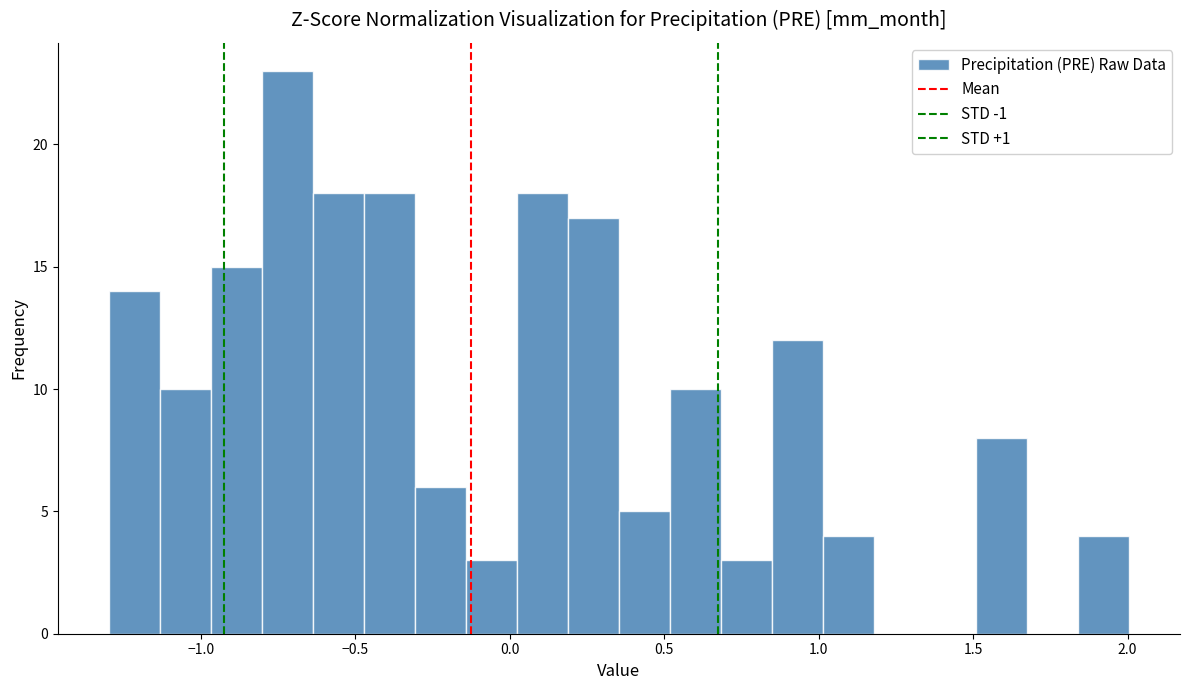

Around what value on the x-axis is the tallest bar? Give the approximate position of its centre, as read against the axis.

-0.70